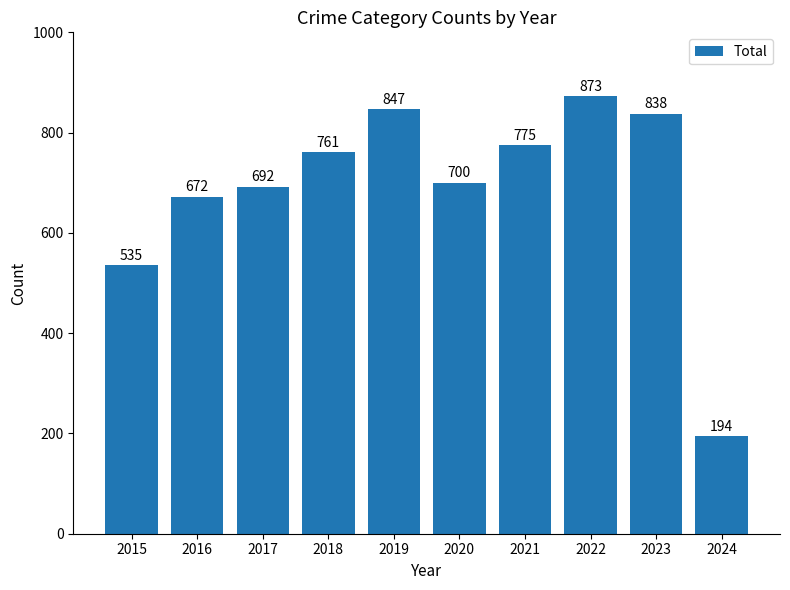

Reading left to right, what are all the values shown in this chart?

2015=535	2016=672	2017=692	2018=761	2019=847	2020=700	2021=775	2022=873	2023=838	2024=194